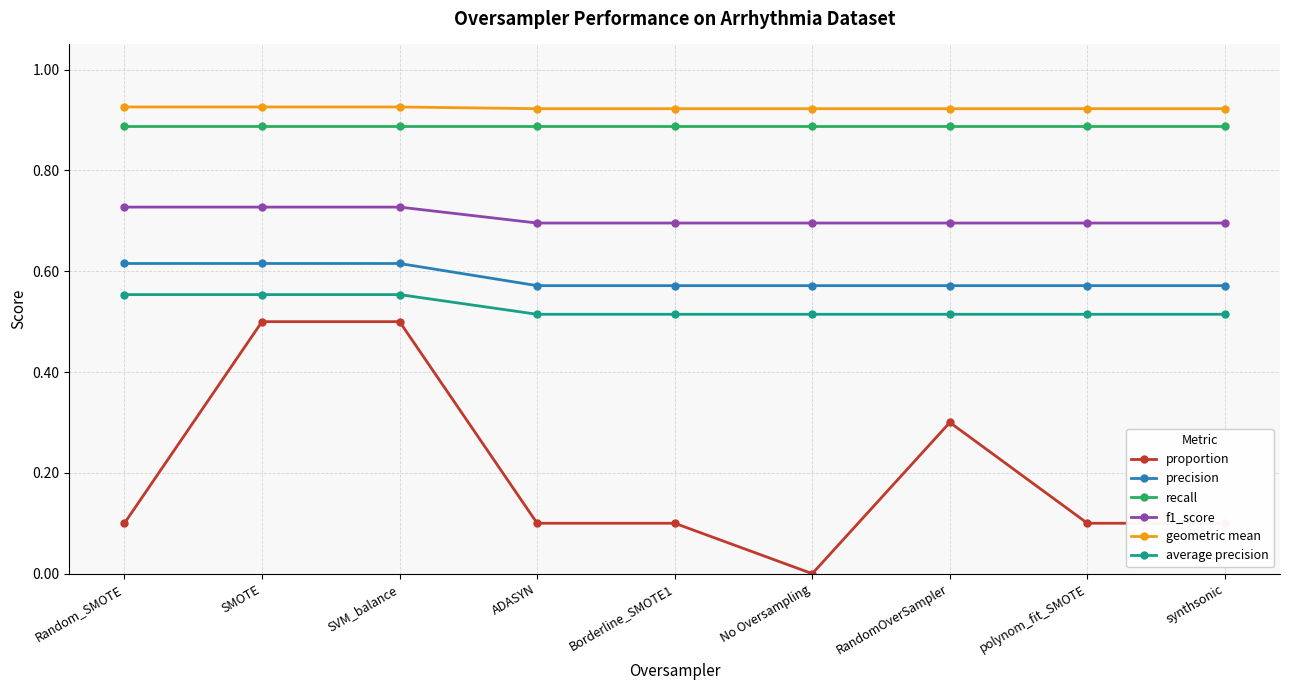

What is the label of the 6th point from the left?

No Oversampling